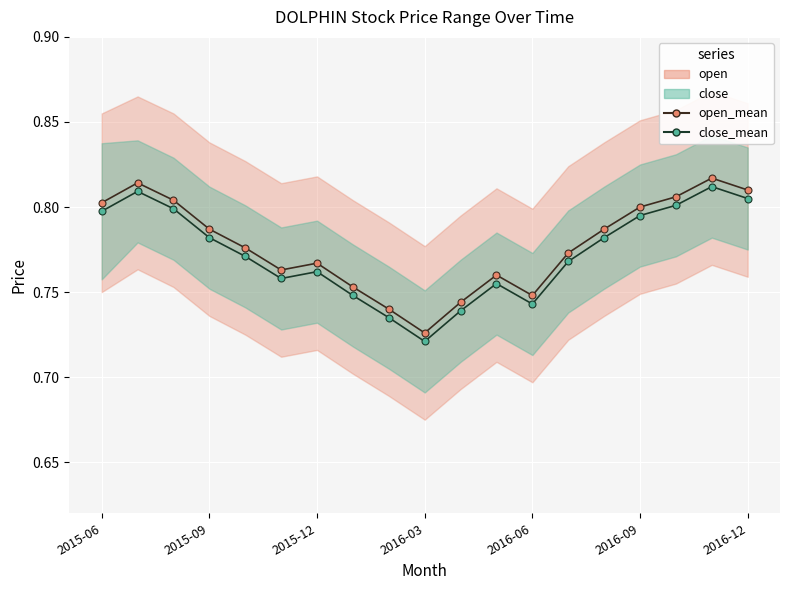

The open_mean series shows 0.7 at 10. True or false?

True